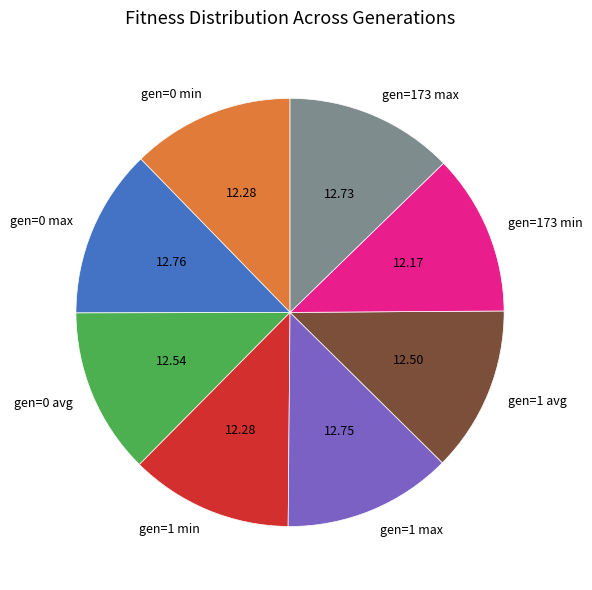

How many slices are in this pie chart?

8